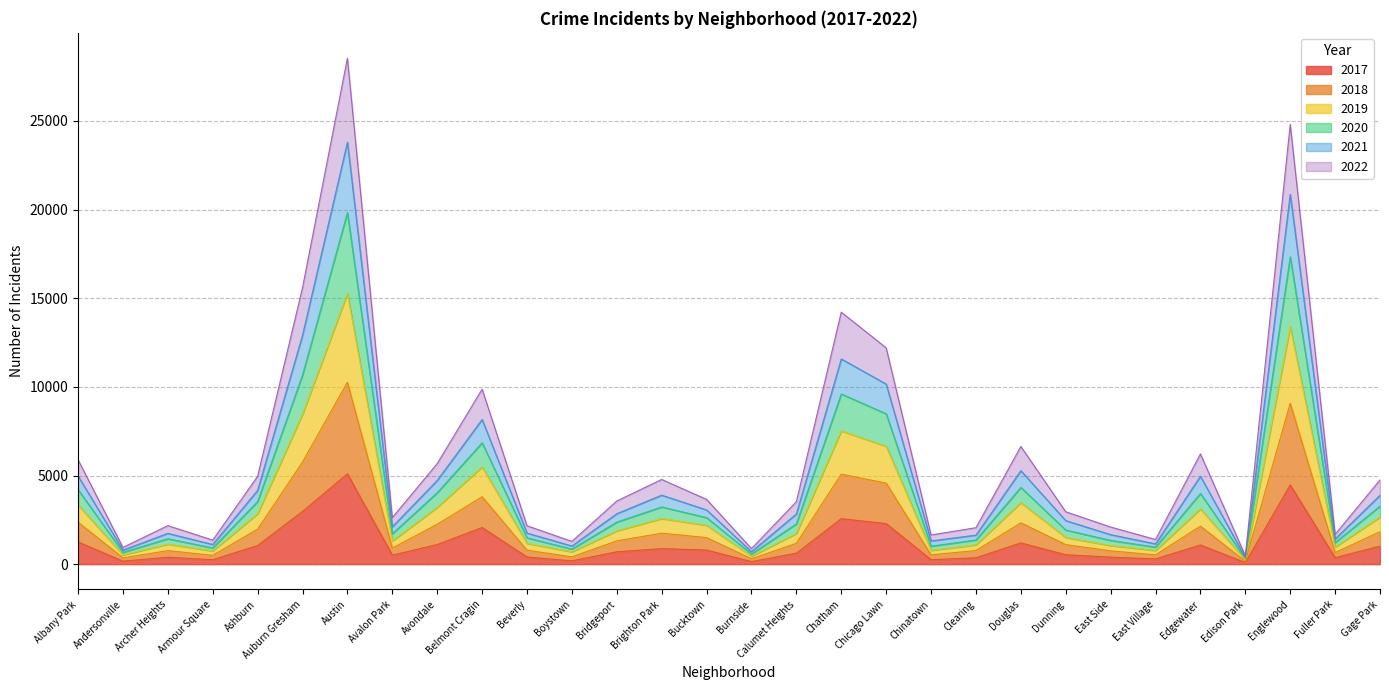

At which category is the sum across all series the highest?

Austin